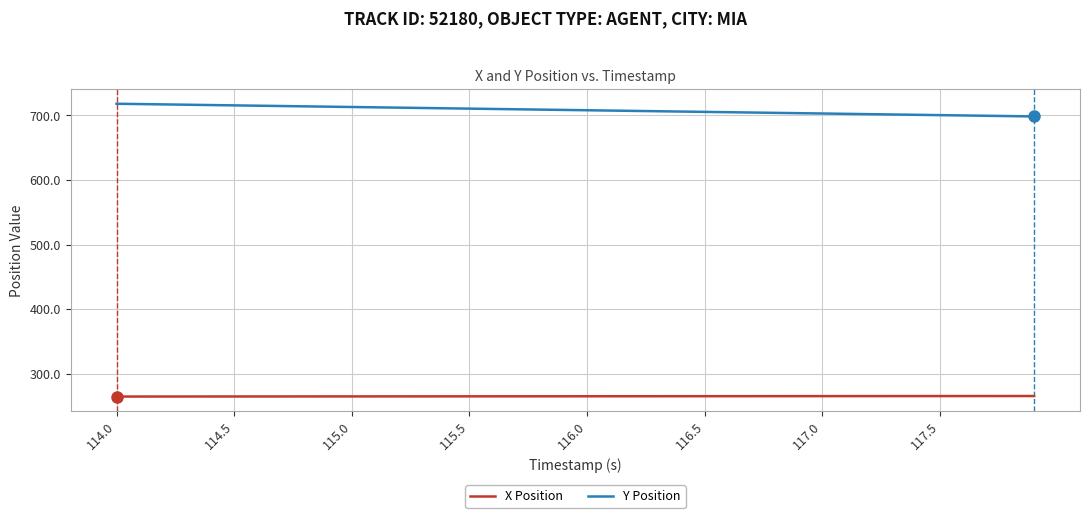

Which series has the largest total across all categories?

Y Position